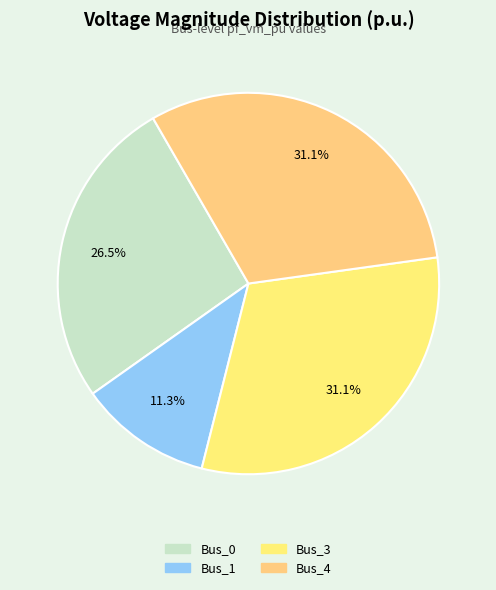

True or false: Bus_4 accounts for 21% of the total.

False